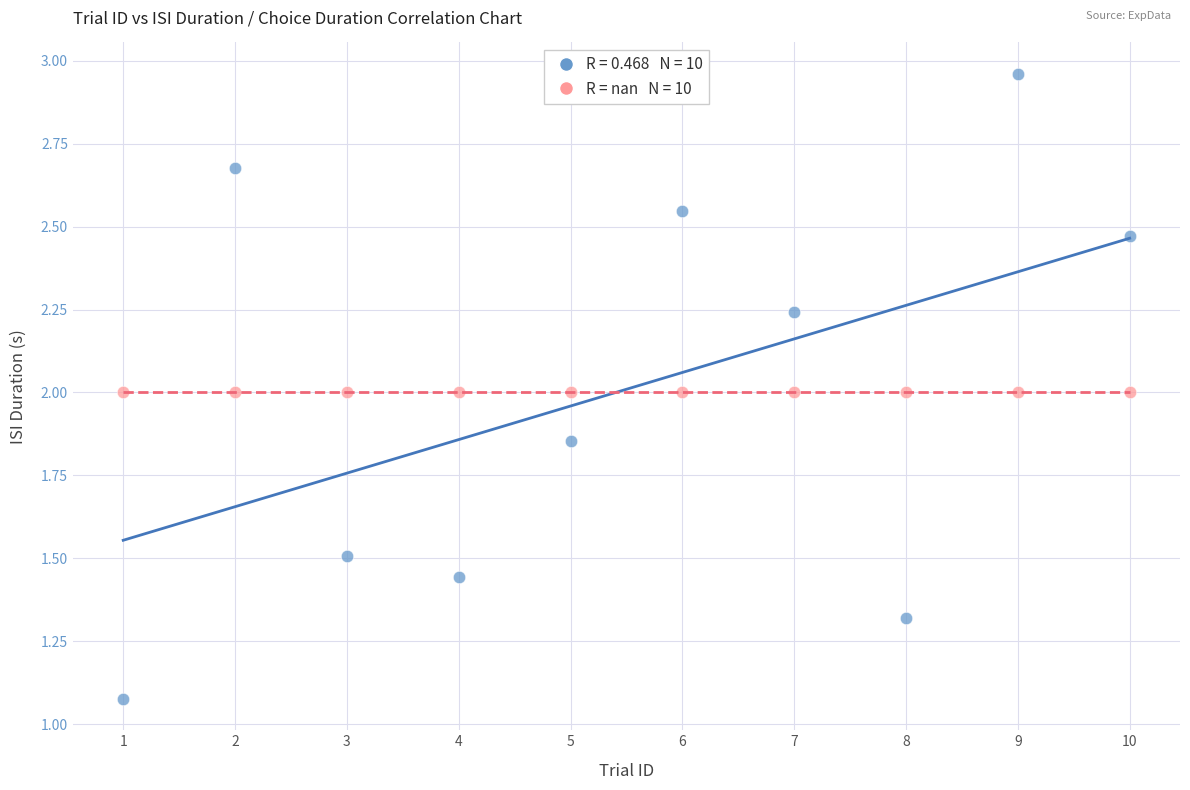

Count the number of points in this scatter plot.

20